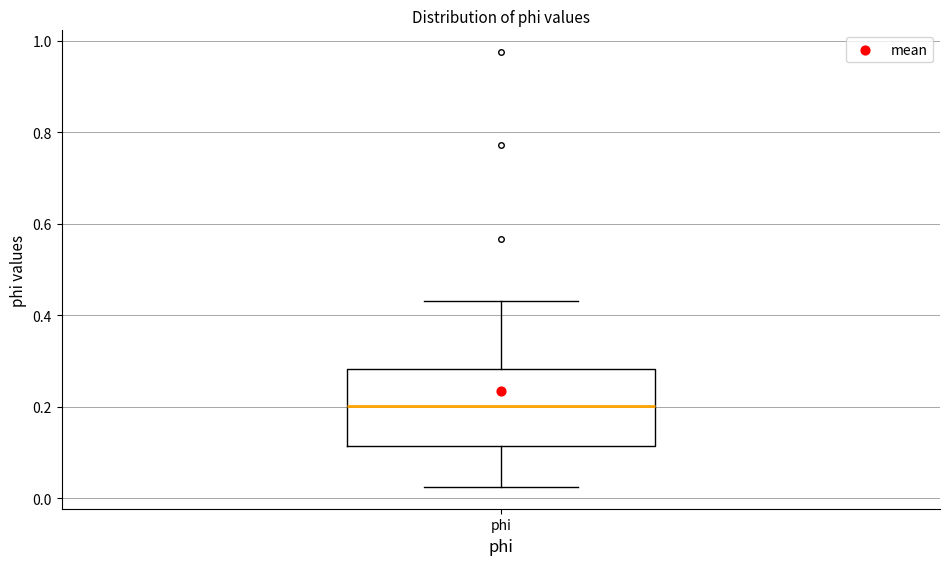

Read this box plot against the y-axis: the position of the median line, the range covered by the box, and the ends of both whiskers. The values are not printed on the chart, so give them approximately, as read against the axis.

median 0.20, box 0.12 to 0.28, whiskers 0.02 to 0.44